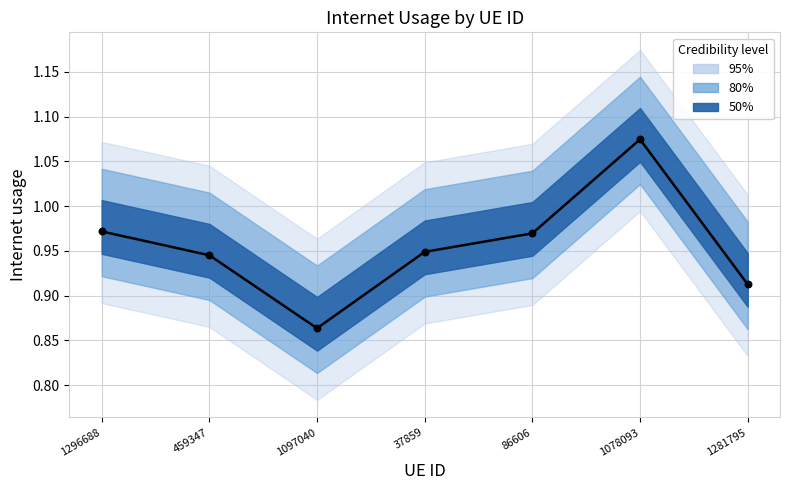

Which has a higher value, 459347 or 1296688?

1296688